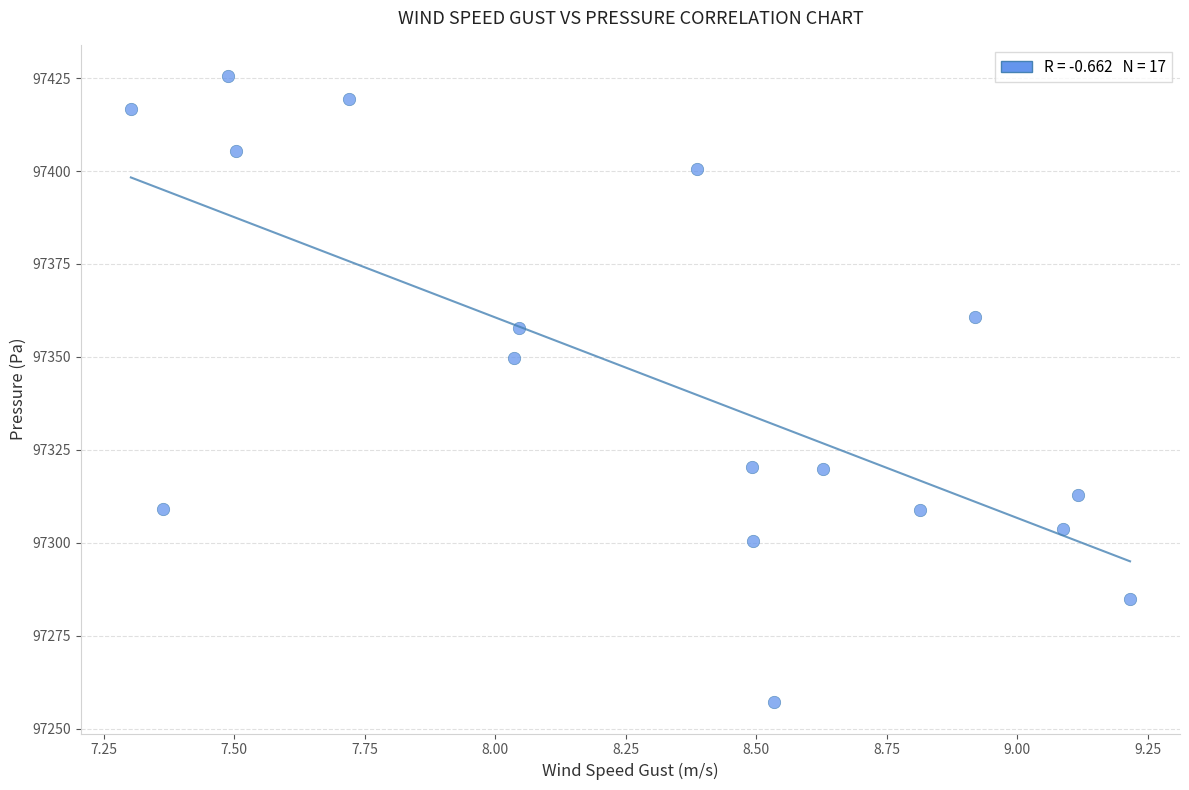

What Y value in the scatter plot is closest to 97341?

97349.7